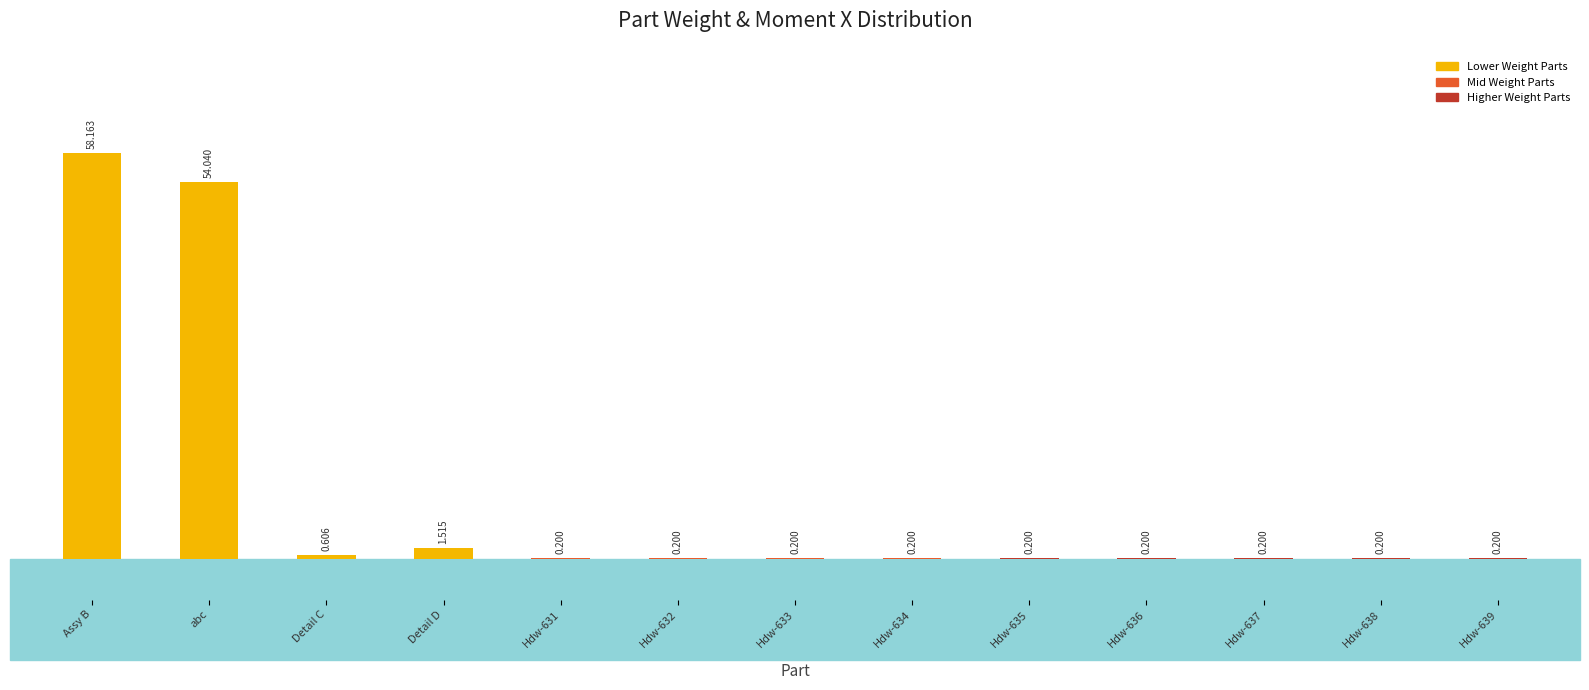

Are the bars horizontal?

No